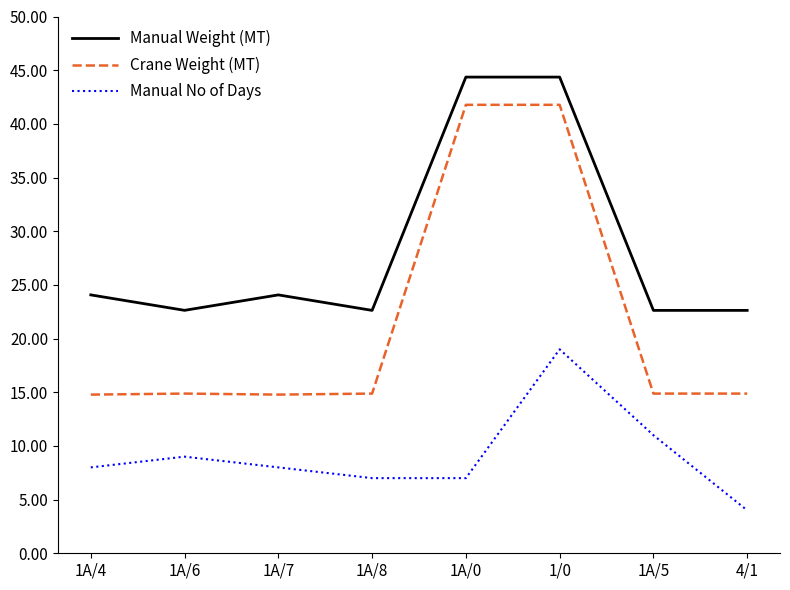

What is the approximate value of Crane Weight (MT) at 1A/7?

14.8